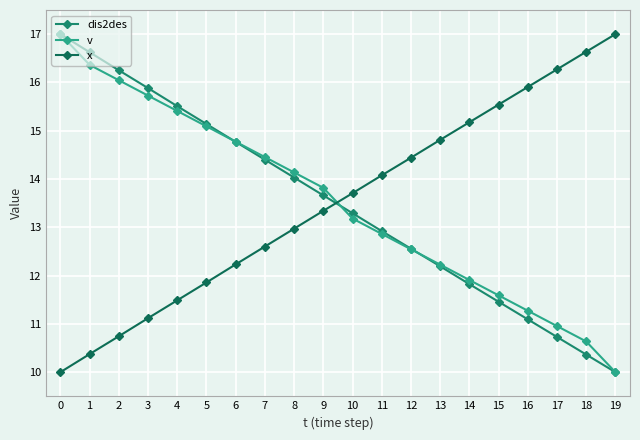

How many lines are shown in the chart?

3